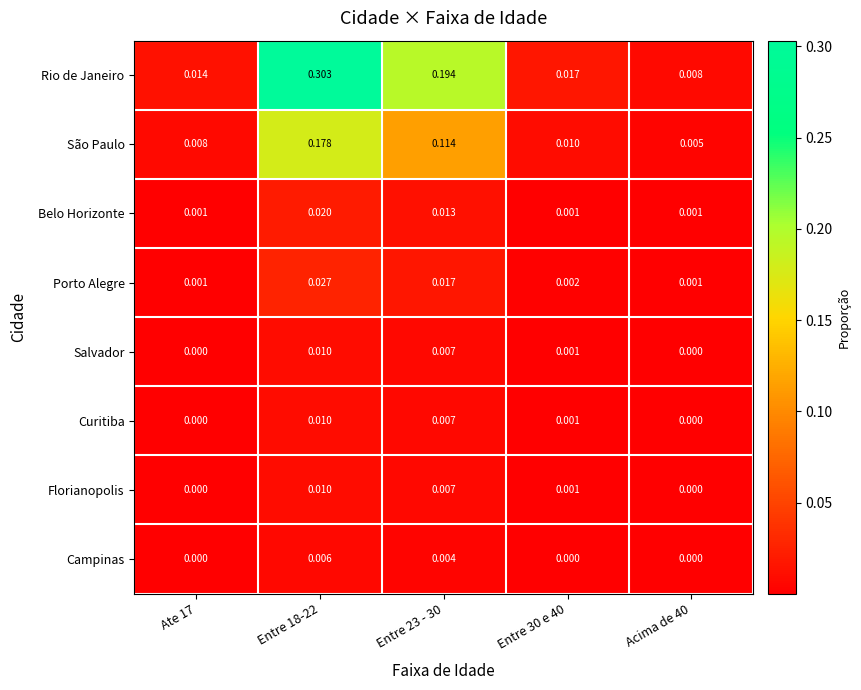

Which series changed the most between Entre 23 - 30 and Entre 30 e 40?

Rio de Janeiro